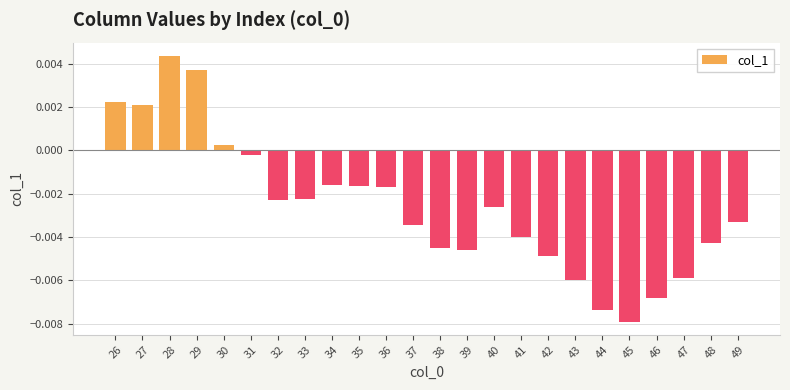

How many bars are there in total?

24